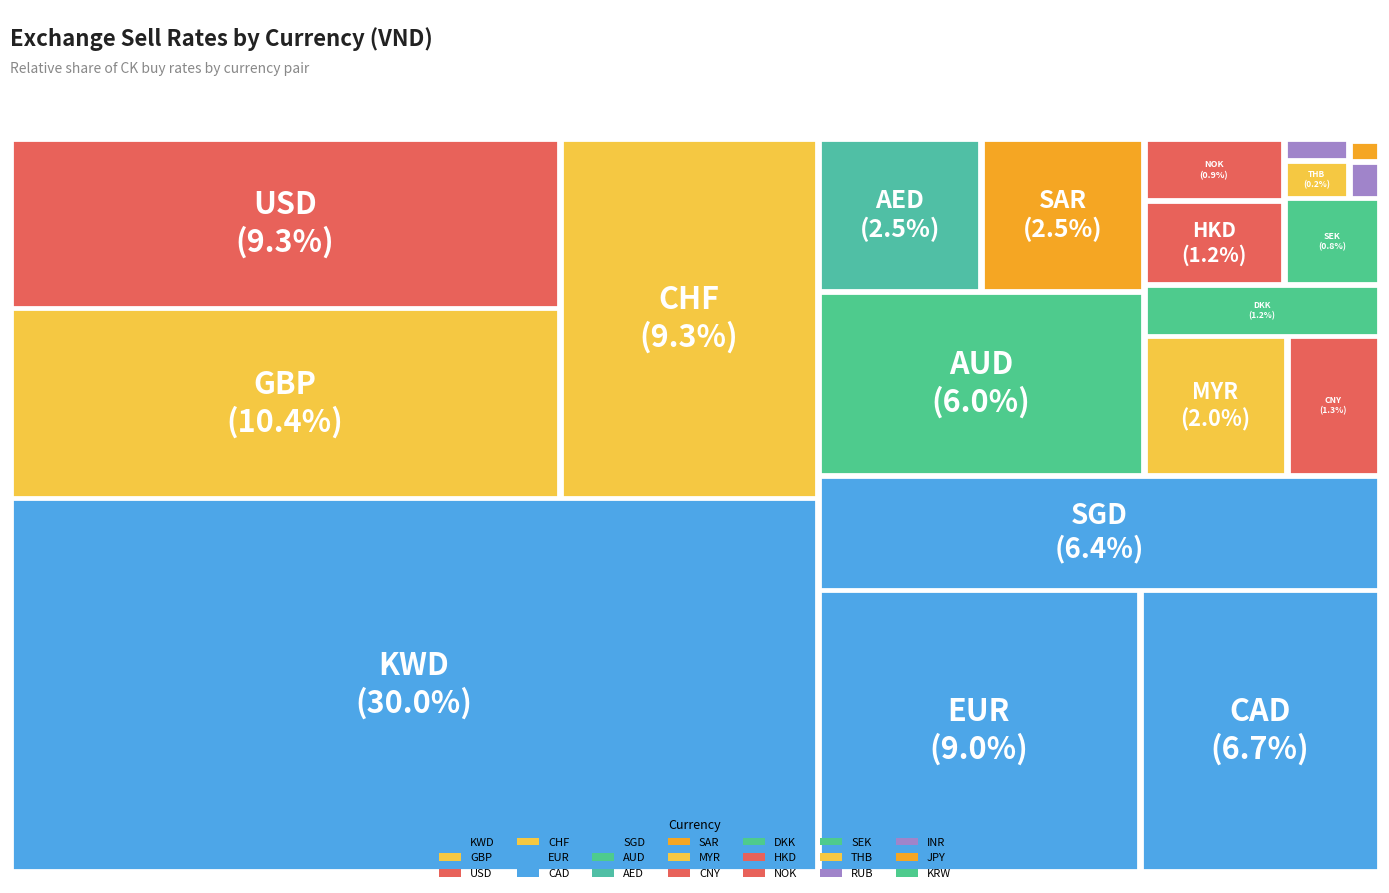

How many segments does this pie chart have?

21